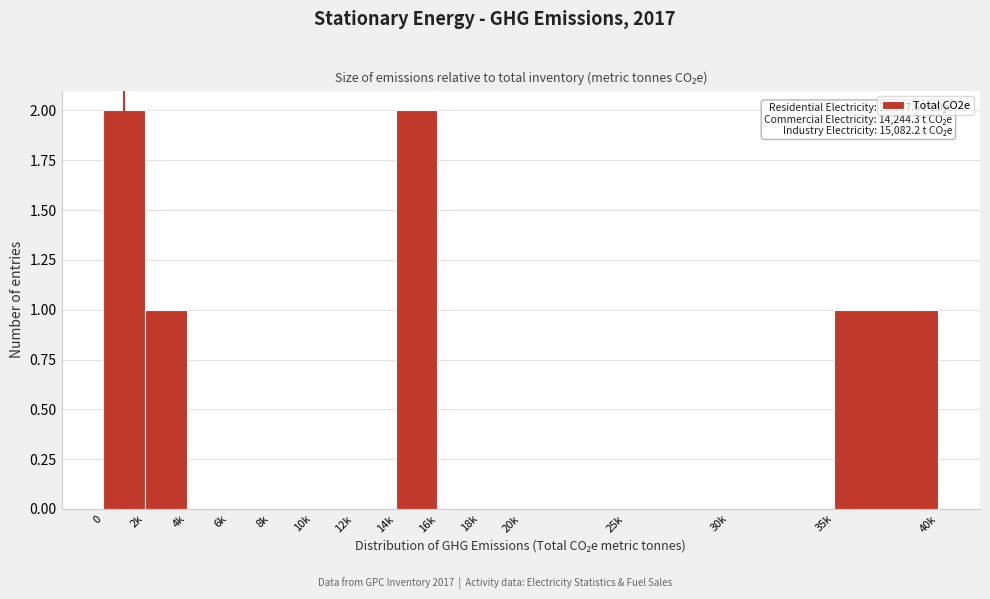

Reading left to right, extract all data points from this chart.

0=2	2k=1	4k=0	6k=0	8k=0	10k=0	12k=0	14k=2	16k=0	18k=0	20k=0	25k=0	30k=0	35k=1